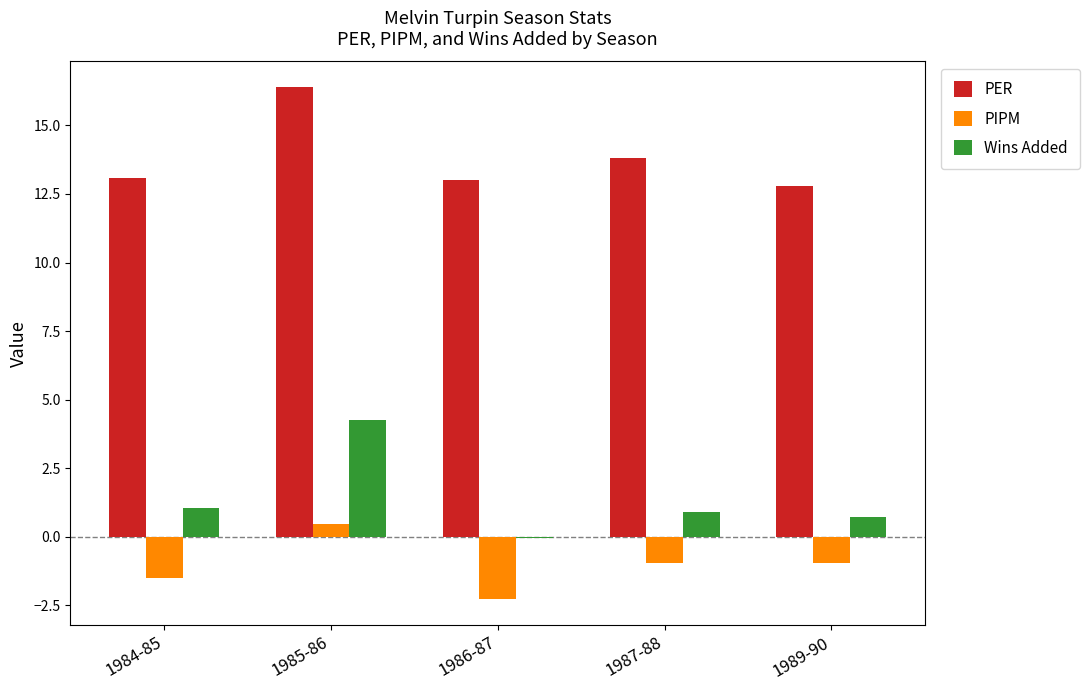

Does the chart contain stacked bars?

No